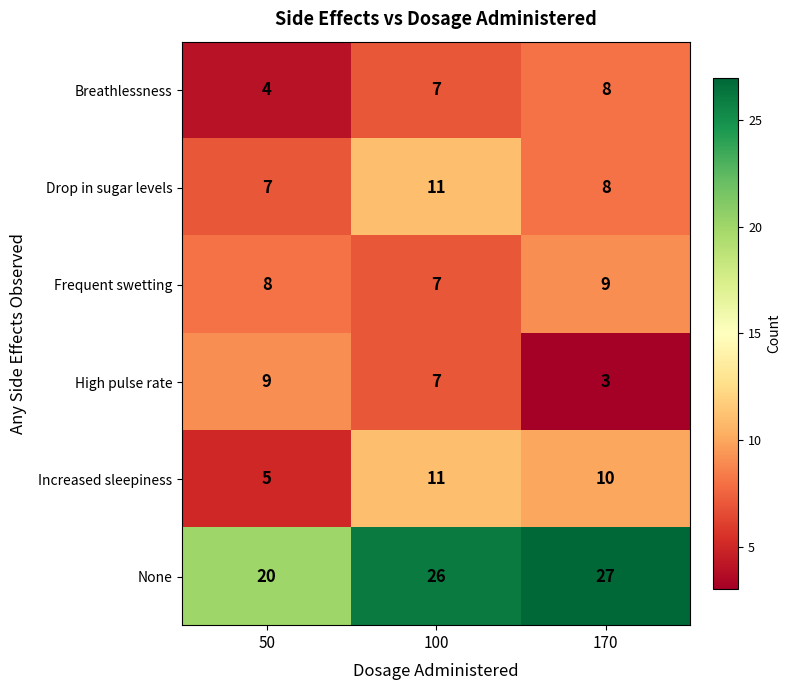

What is the sum of the Increased sleepiness values at 100 and 50?

16